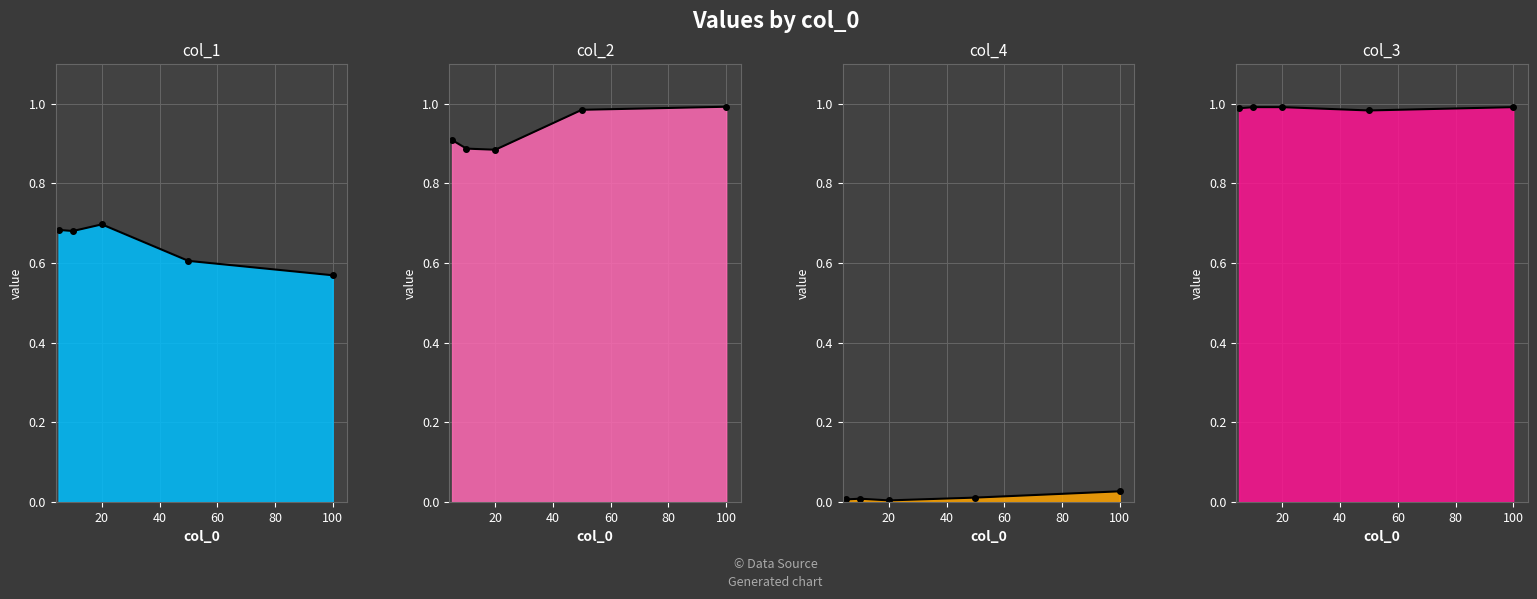

Which series has the largest total across all categories?

col_3_line